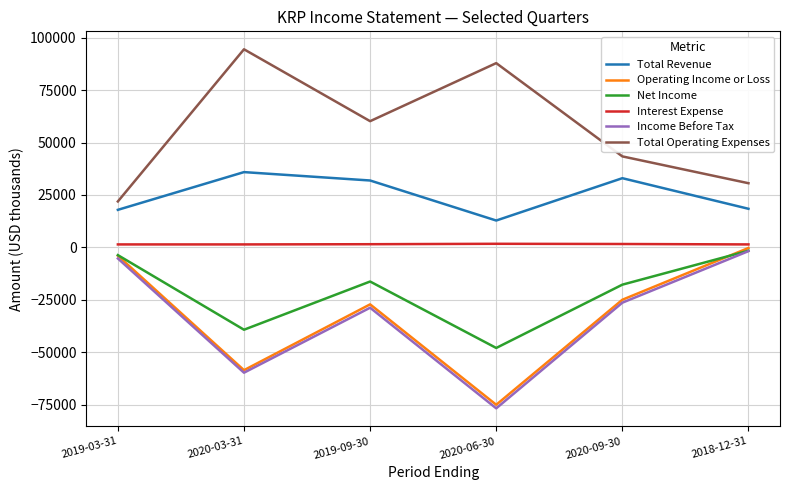

At how many categories does at least one series exceed 63822?

2